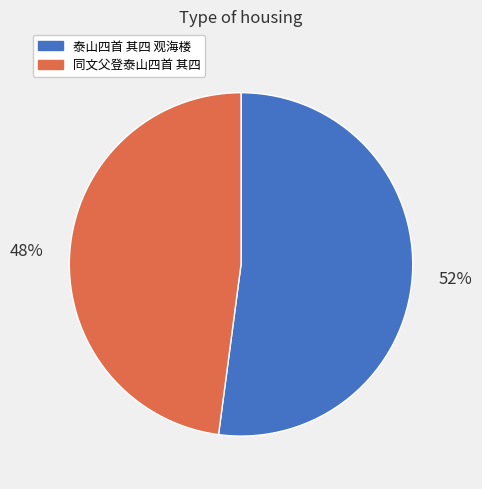

Do 同文父登泰山四首 其四 and 泰山四首 其四 观海楼 together represent more than half of the pie?

Yes